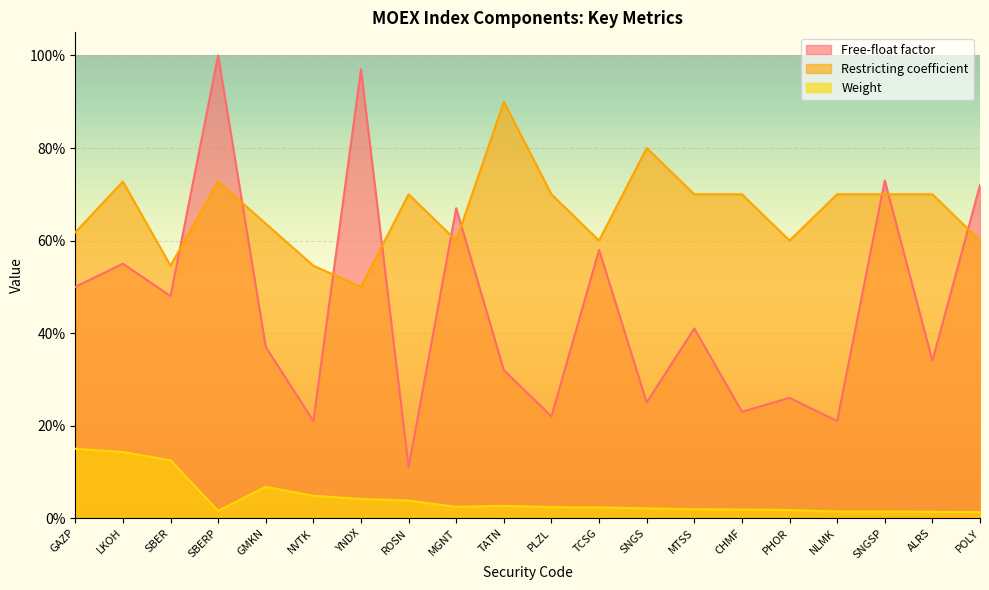

What is the sum of all Weight values?

0.9